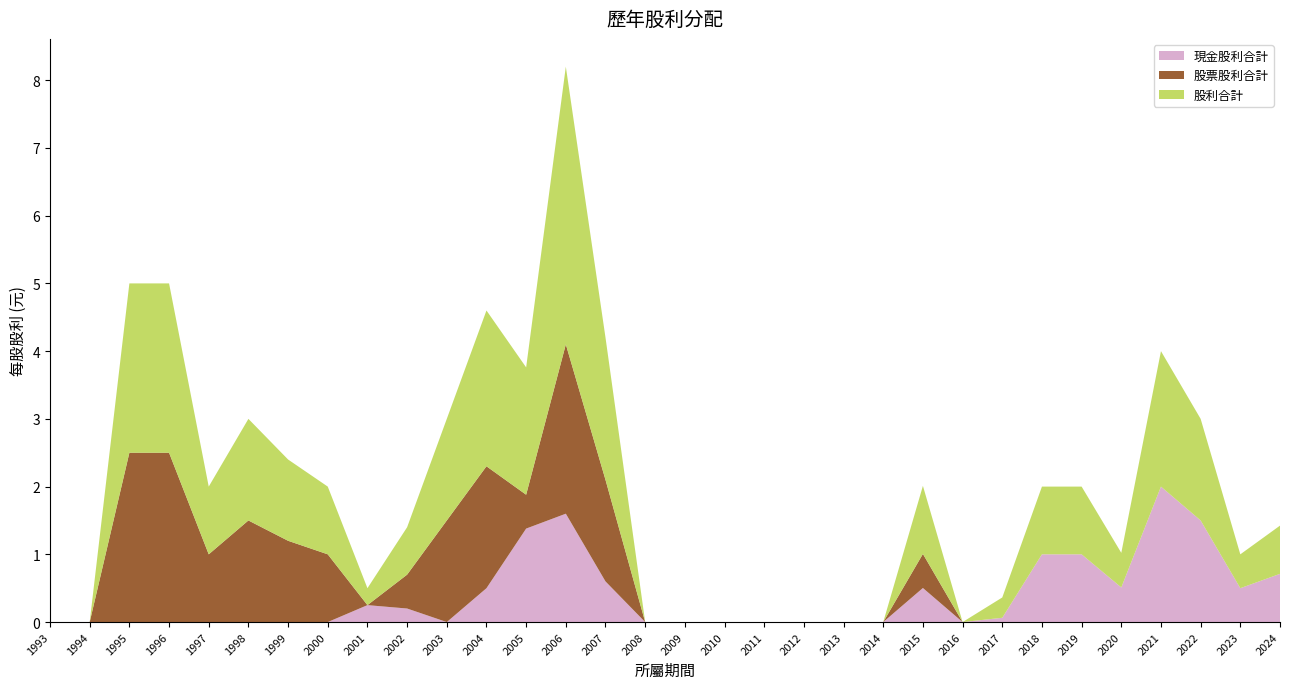

Reading left to right, list all the values displayed in this chart.

現金股利合計: 0.0	0.0	0.0	0.0	0.0	0.0	0.0	0.0	0.2	0.2	0.0	0.5	1.4	1.6	0.6	0.0	0.0	0.0	0.0	0.0	0.0	0.0	0.5	0.0	0.1	1.0	1.0	0.5	2.0	1.5	0.5	0.7
股票股利合計: 0.0	0.0	2.5	2.5	1.0	1.5	1.2	1.0	0.0	0.5	1.5	1.8	0.5	2.5	1.5	0.0	0.0	0.0	0.0	0.0	0.0	0.0	0.5	0.0	0.0	0.0	0.0	0.0	0.0	0.0	0.0	0.0
股利合計: 0.0	0.0	2.5	2.5	1.0	1.5	1.2	1.0	0.2	0.7	1.5	2.3	1.9	4.1	2.1	0.0	0.0	0.0	0.0	0.0	0.0	0.0	1.0	0.0	0.3	1.0	1.0	0.5	2.0	1.5	0.5	0.7